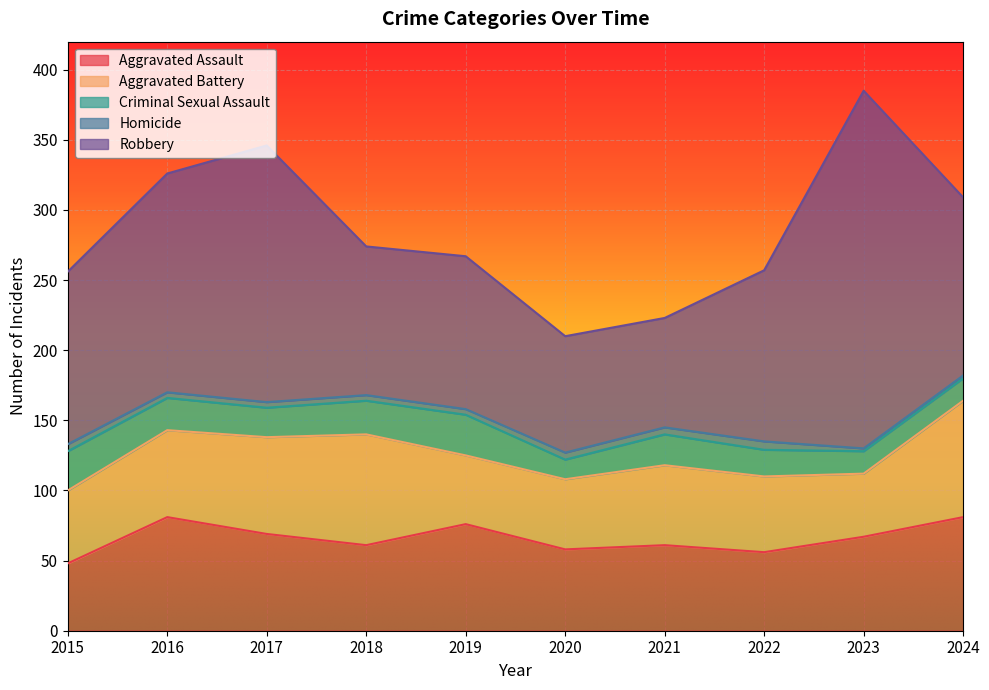

Which label corresponds to the largest value in the chart?

2023